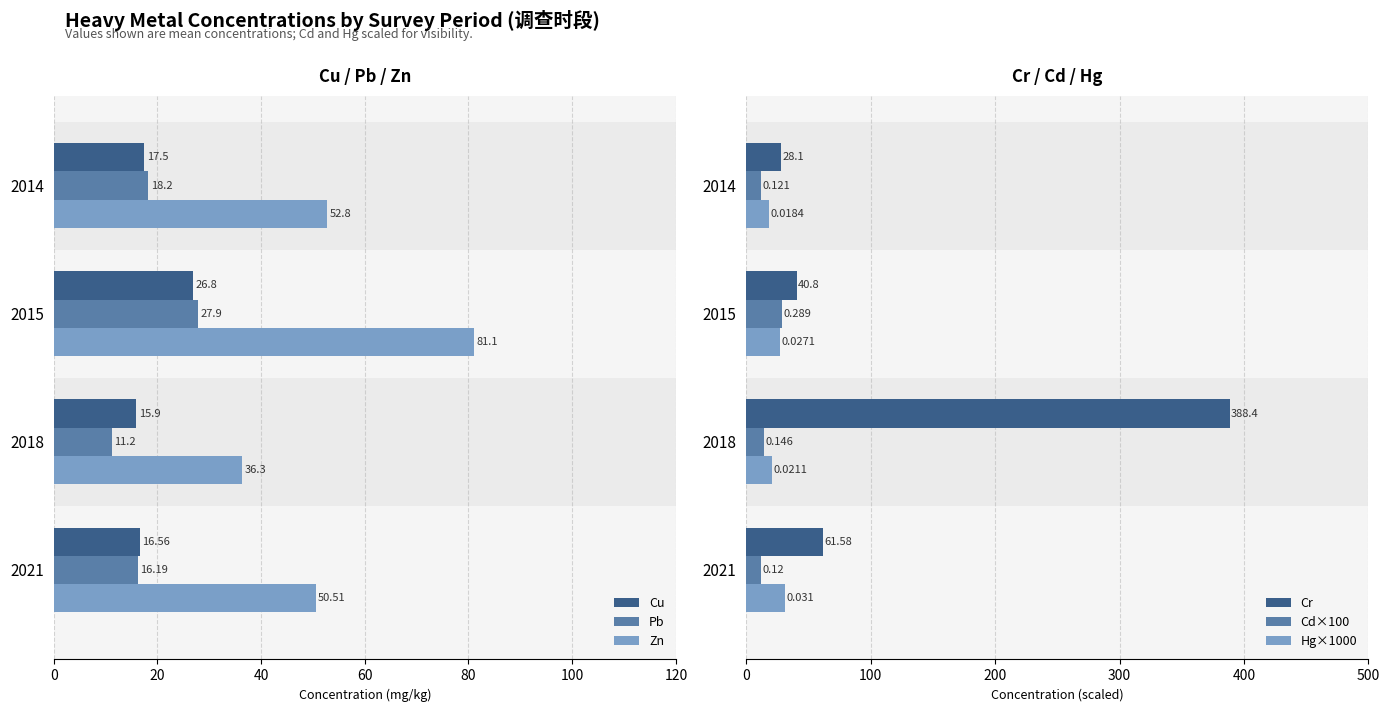

Rank the categories by Zn value from highest to lowest.

2015, 2014, 2021, 2018